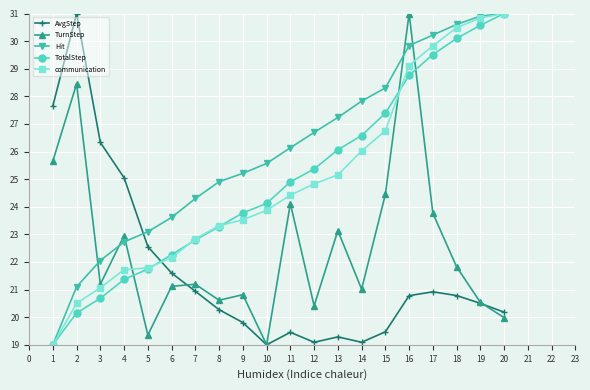

Reading left to right, list all the values displayed in this chart.

AvgStep: 27.7	31.0	26.3	25.0	22.6	21.6	20.9	20.3	19.8	19.0	19.5	19.1	19.3	19.1	19.5	20.8	20.9	20.8	20.5	20.2
TurnStep: 25.7	28.5	21.2	23.0	19.4	21.1	21.2	20.6	20.8	19.0	24.1	20.4	23.1	21.0	24.4	31.0	23.8	21.8	20.5	20.0
Hit: 19.0	21.1	22.1	22.7	23.1	23.6	24.3	24.9	25.2	25.6	26.1	26.7	27.2	27.8	28.3	29.8	30.2	30.6	30.9	31.0
TotalStep: 19.0	20.2	20.7	21.4	21.7	22.3	22.8	23.3	23.8	24.1	24.9	25.4	26.1	26.6	27.4	28.8	29.5	30.1	30.6	31.0
communication: 19.0	20.5	21.1	21.7	21.8	22.2	22.8	23.3	23.5	23.9	24.4	24.8	25.2	26.0	26.8	29.1	29.8	30.5	30.8	31.0